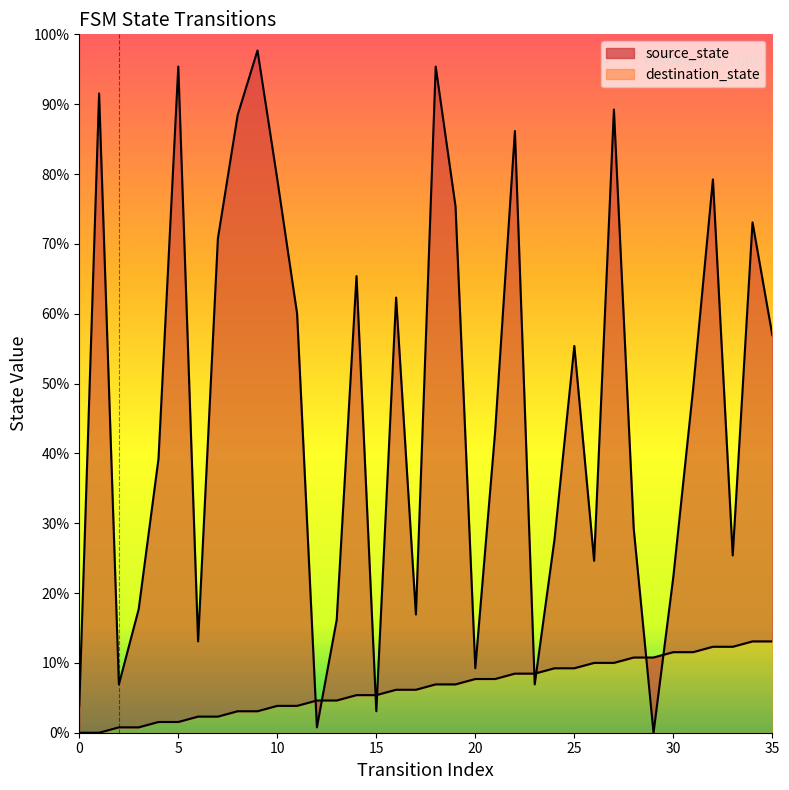

List the series in order of their peak value, lowest first.

source_state_line, destination_state_line